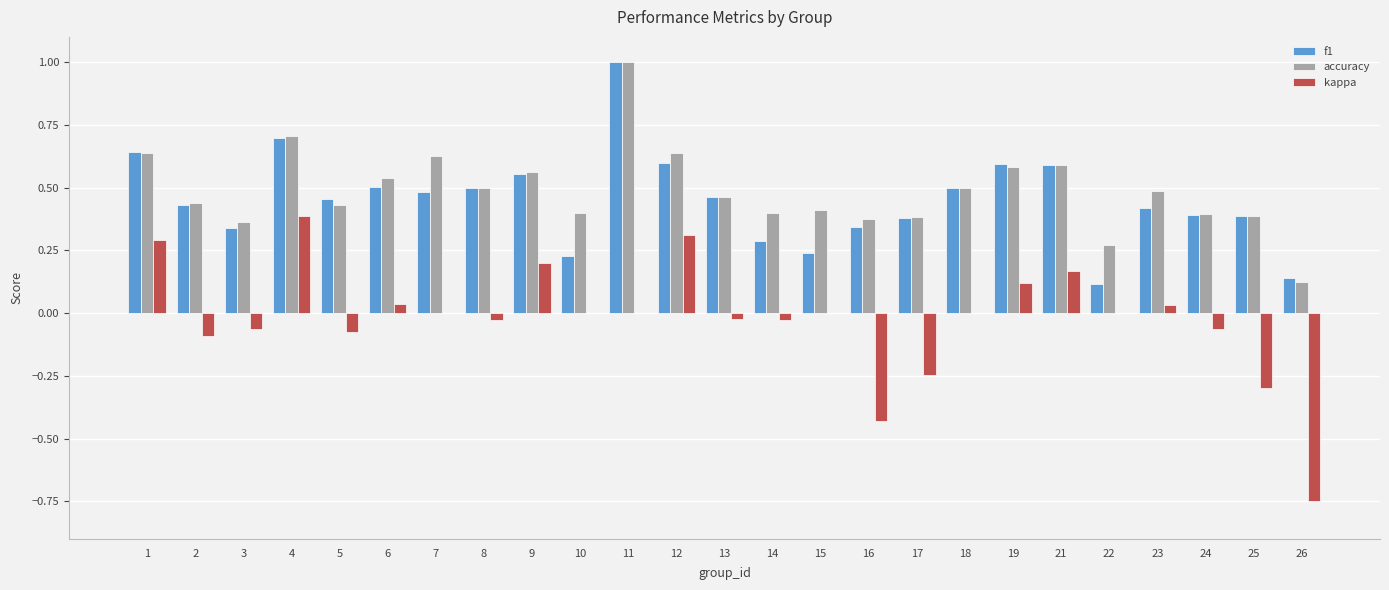

Are the bars horizontal?

No